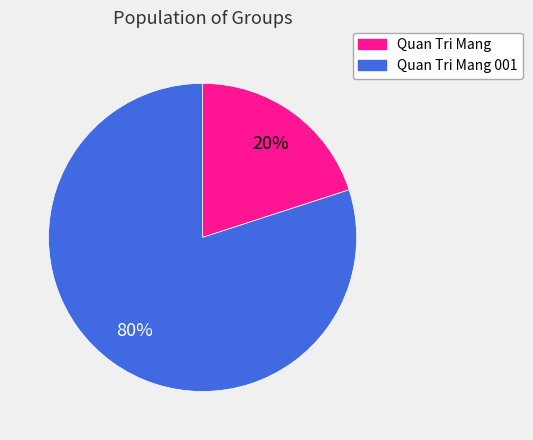

Which category has the smallest portion of the pie?

Quan Tri Mang